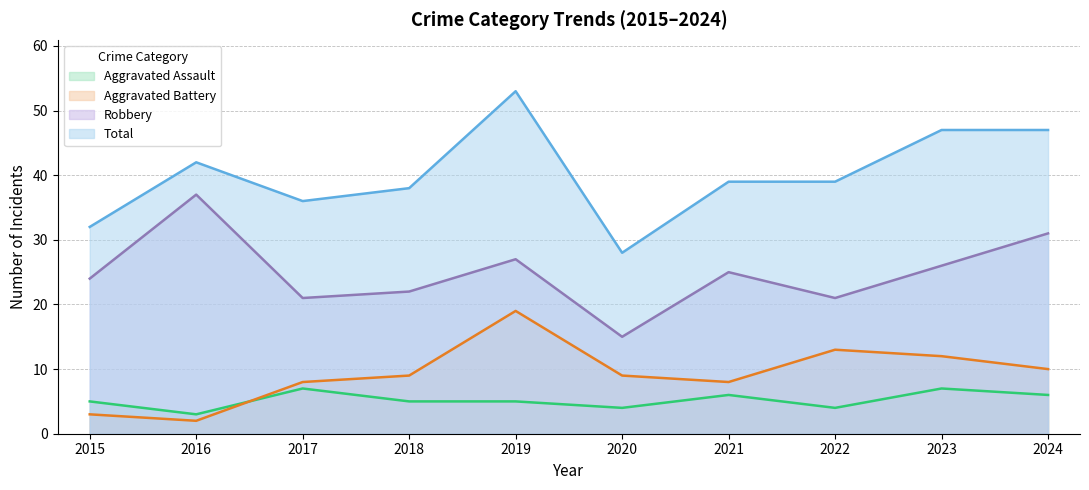

True or false: Aggravated Assault has more than 1 points higher than both neighbors.

True